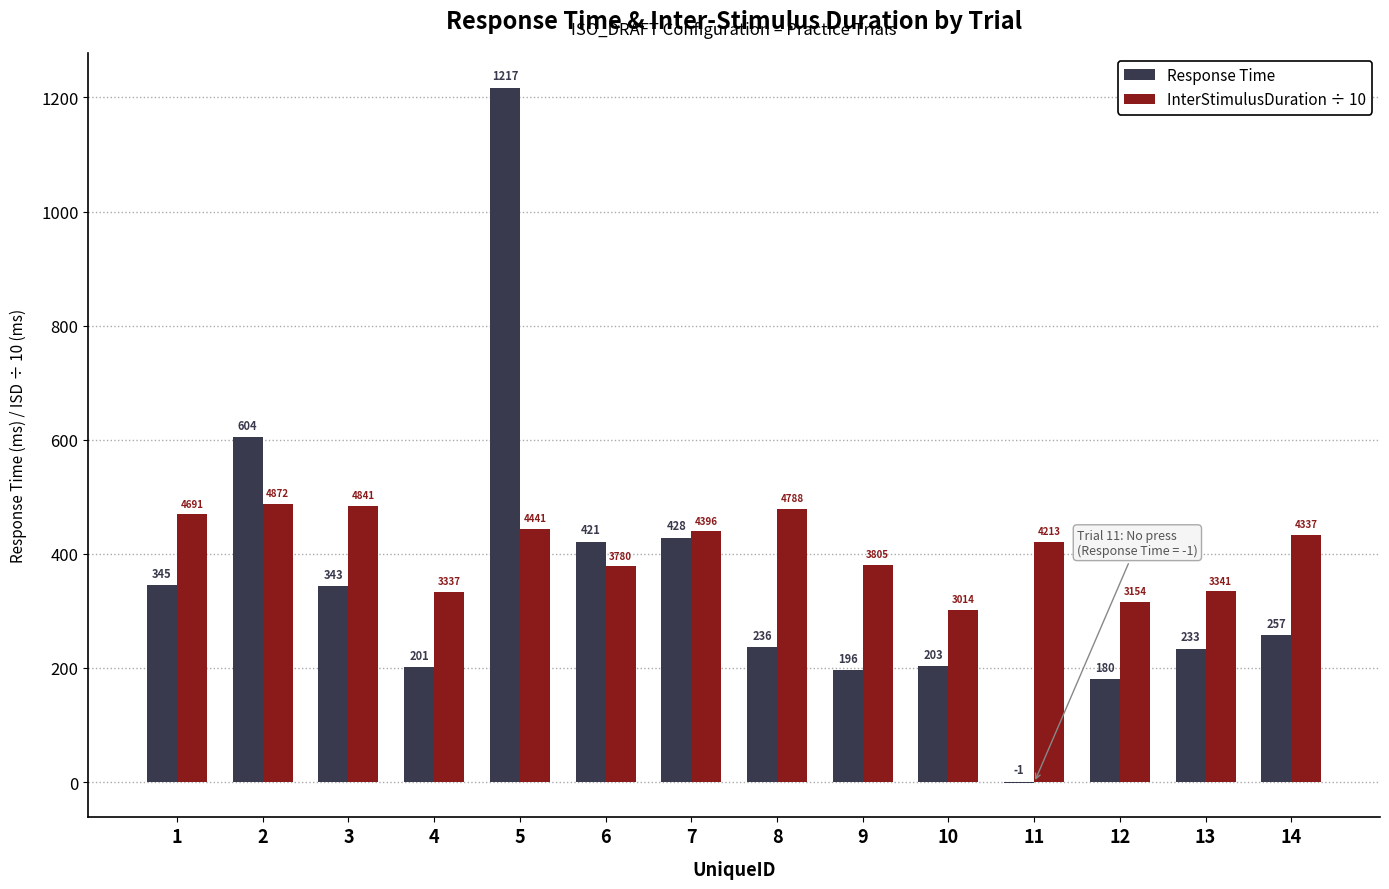

The Response Time series shows 357.8 at 4. True or false?

False